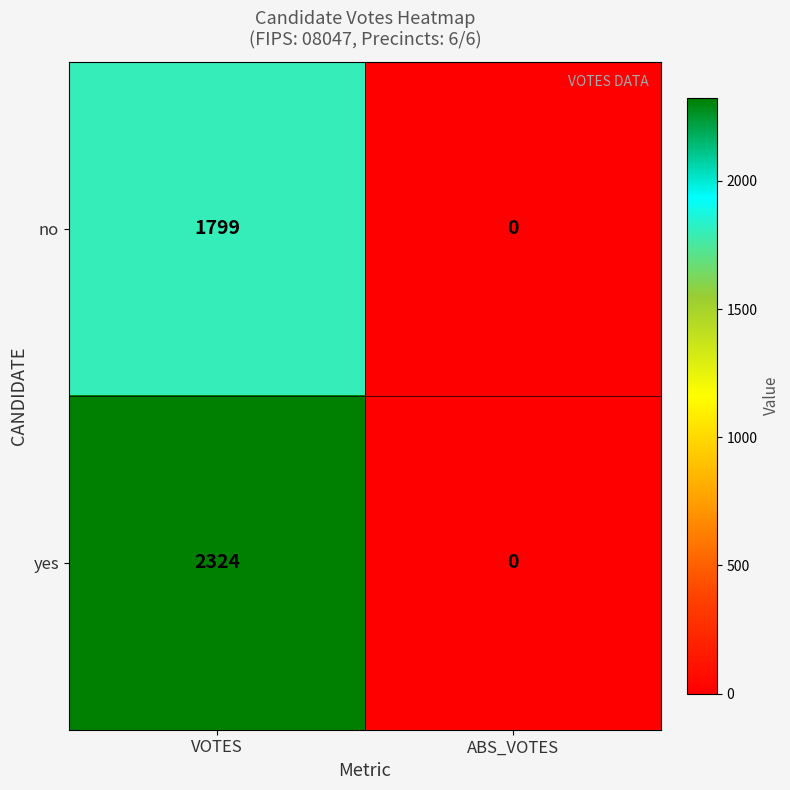

Between VOTES and ABS_VOTES, which series saw the biggest shift?

yes